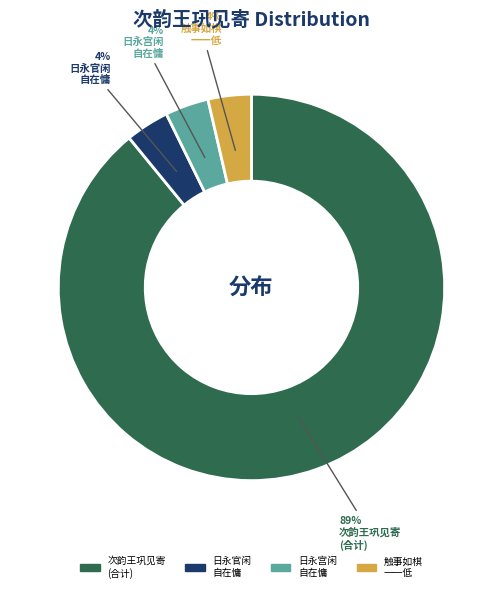

Is there a majority slice in this chart?

Yes